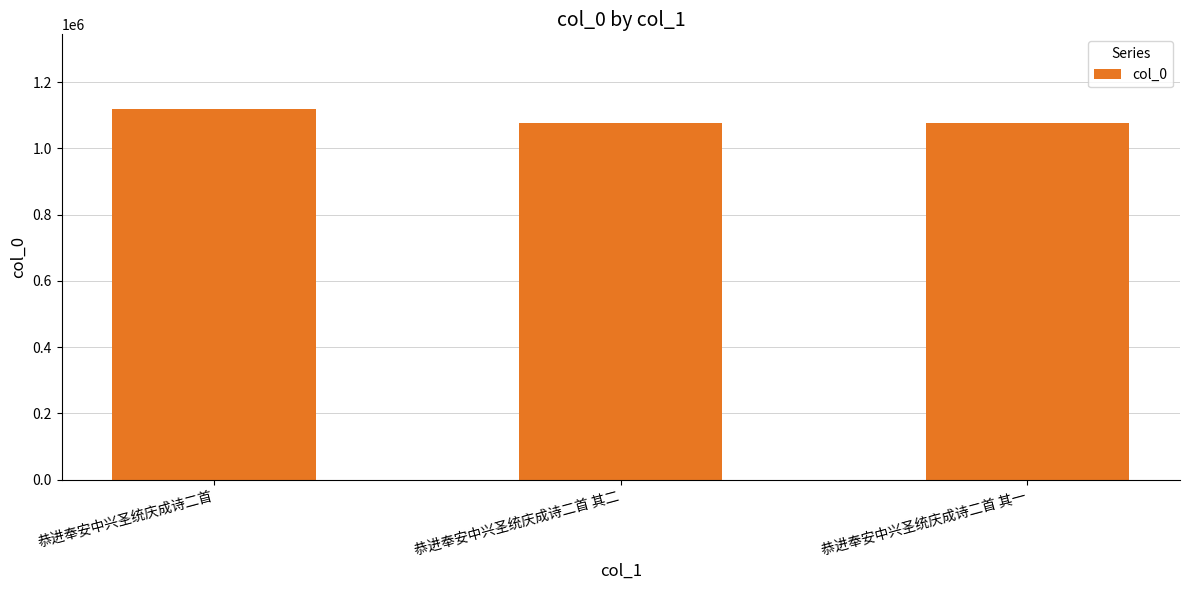

What is the sum of the values at 恭进奉安中兴圣统庆成诗二首 其一 and 恭进奉安中兴圣统庆成诗二首 其二?

2152293